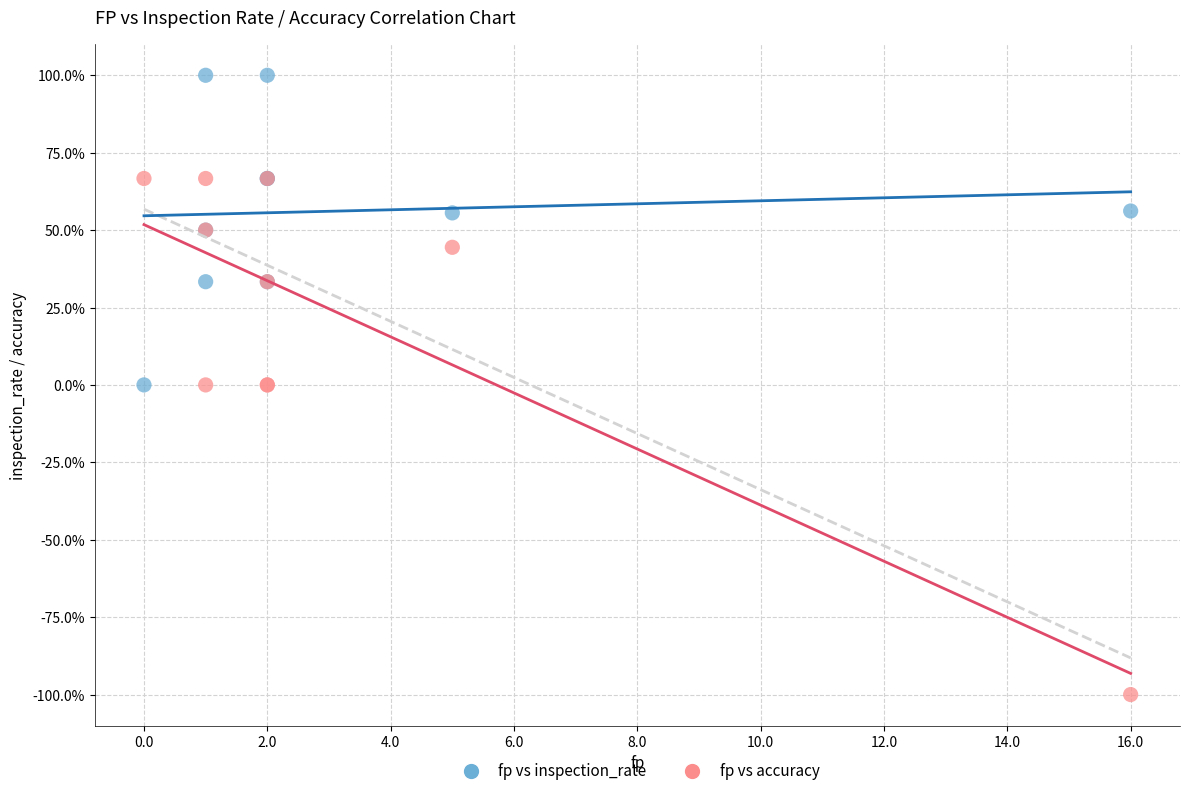

Which series reaches the maximum Y coordinate?

fp vs inspection_rate